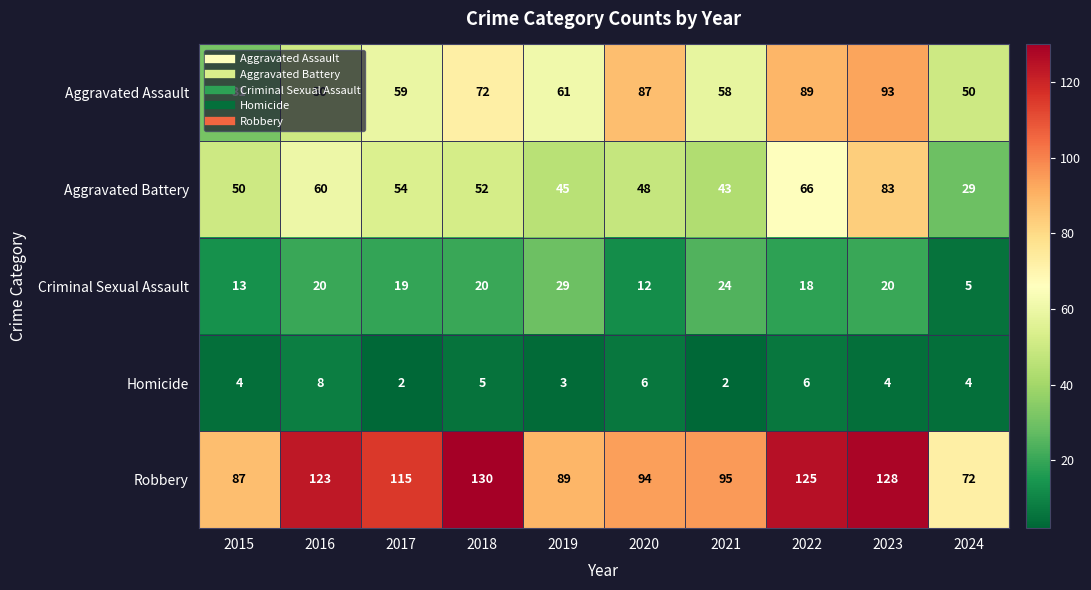

Where is Aggravated Battery nearest to the value 56?

2017